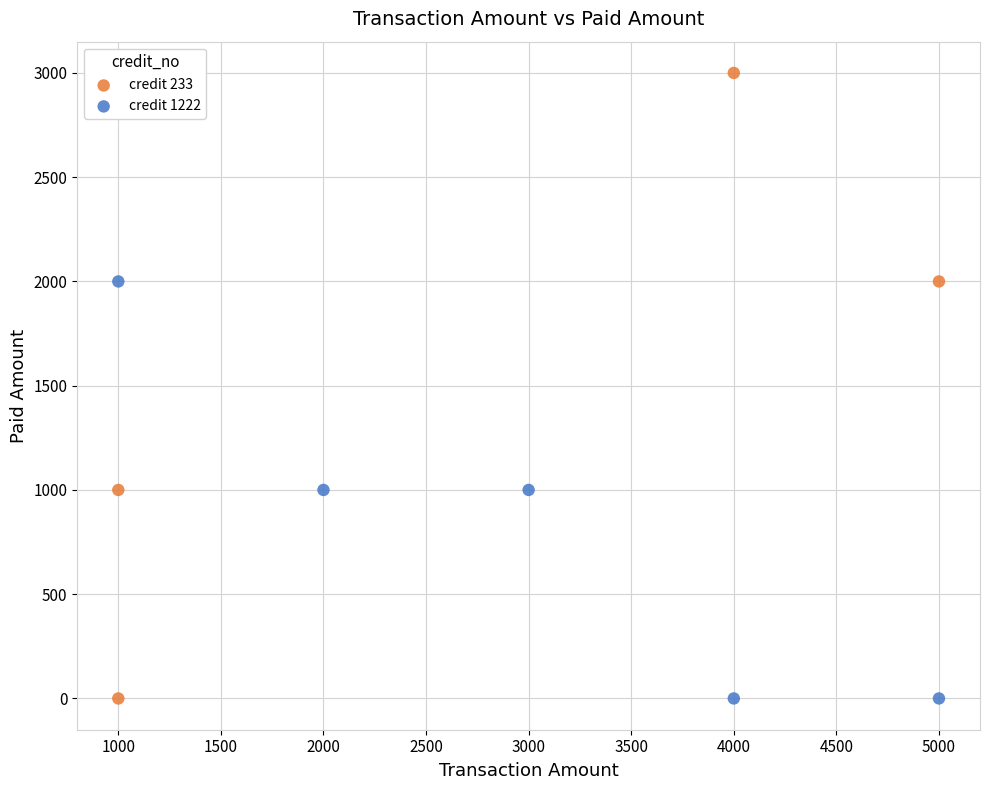

Which series contains the highest Y value?

credit 233